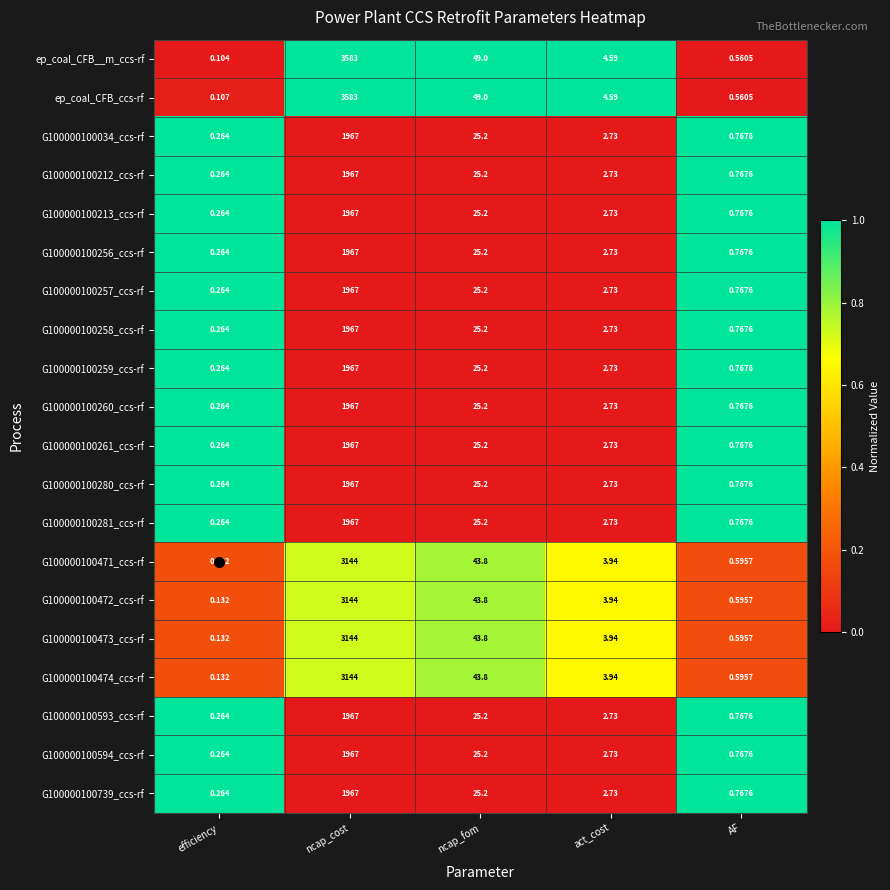

Where does the G100000100472_ccs-rf series first go above 3?

ncap_cost